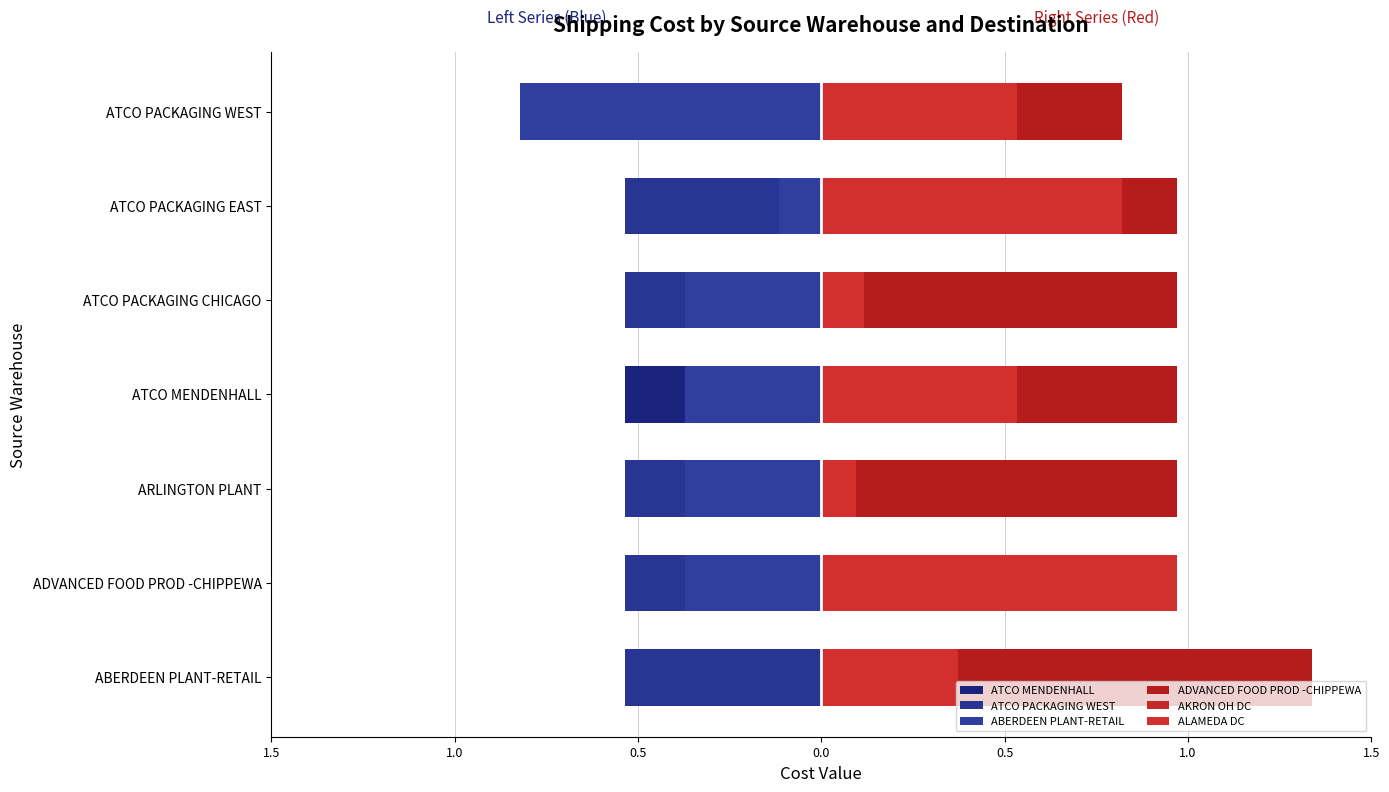

What is the approximate value of ATCO MENDENHALL at 1.0?

0.6